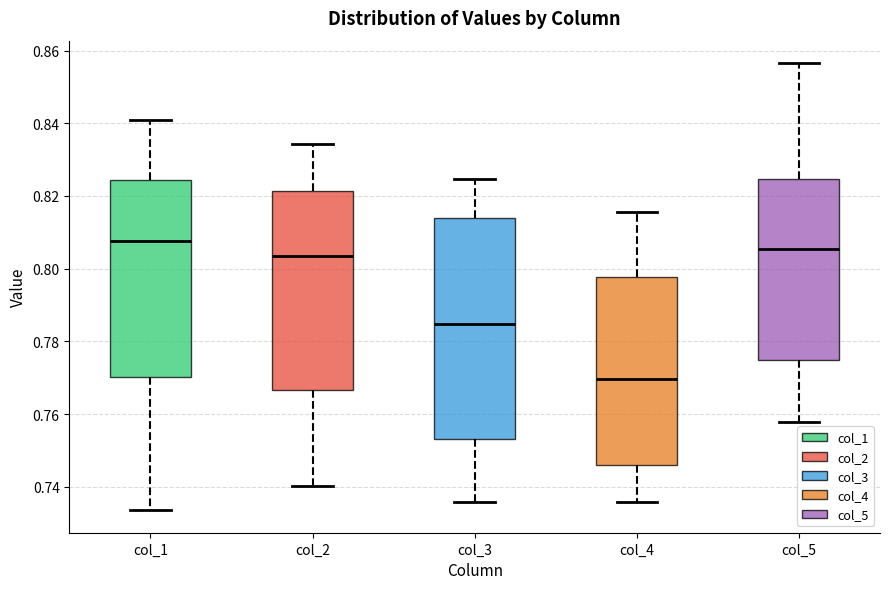

Reading left to right, read every box against the y-axis: the position of its median line, the range the box covers, and the ends of its whiskers. The values are not printed on the chart, so give them approximately, as read against the axis.

col_1: median 0.808, box 0.770 to 0.824, whiskers 0.734 to 0.840
col_2: median 0.804, box 0.766 to 0.822, whiskers 0.740 to 0.834
col_3: median 0.784, box 0.754 to 0.814, whiskers 0.736 to 0.824
col_4: median 0.770, box 0.746 to 0.798, whiskers 0.736 to 0.816
col_5: median 0.806, box 0.776 to 0.824, whiskers 0.758 to 0.856